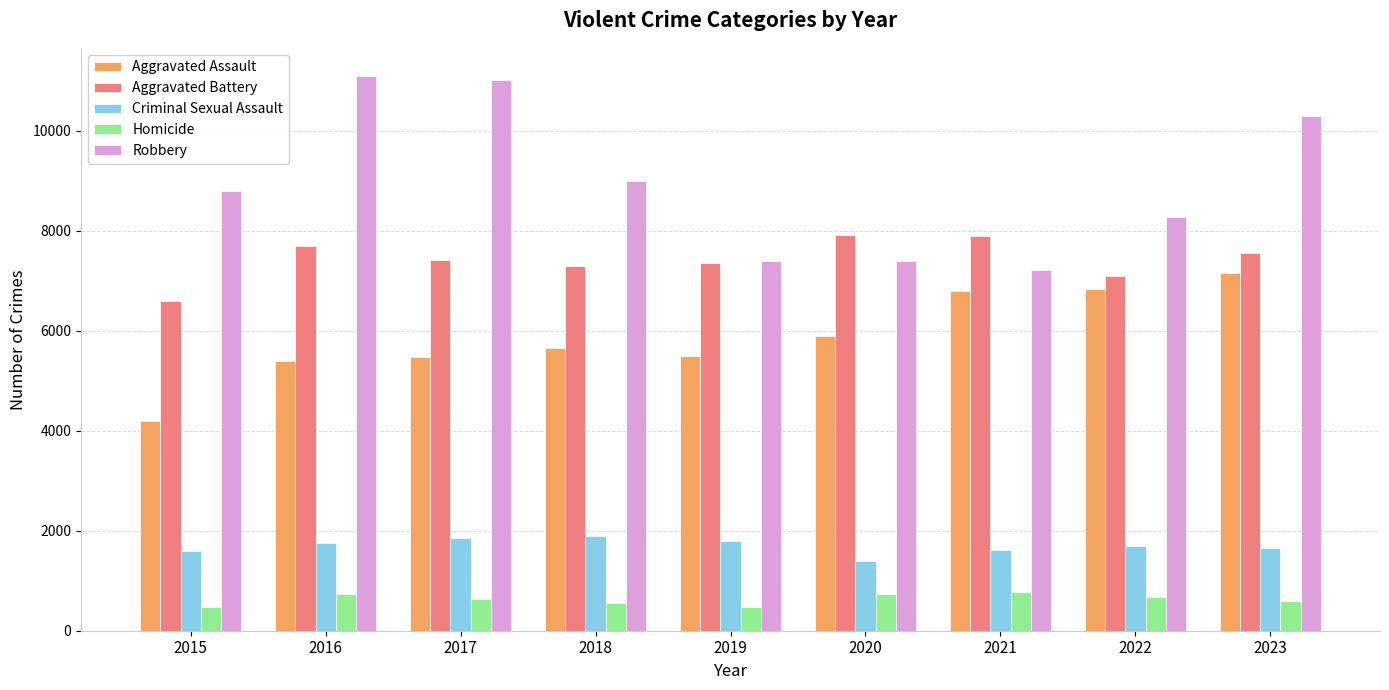

At 2017, list the series in order from smallest to largest.

Homicide, Criminal Sexual Assault, Aggravated Assault, Aggravated Battery, Robbery